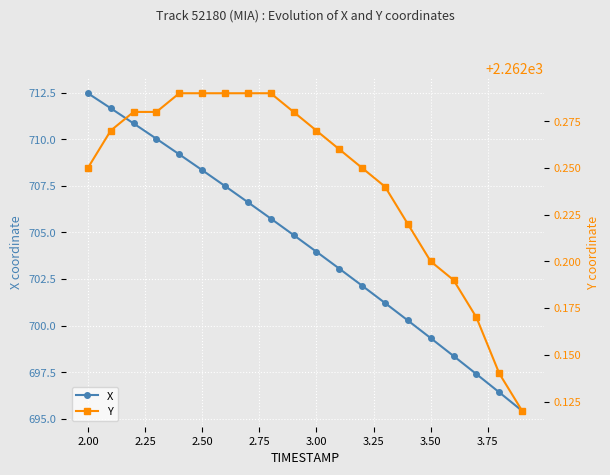

True or false: Y has a value of 2262.3 at 3.25.

True